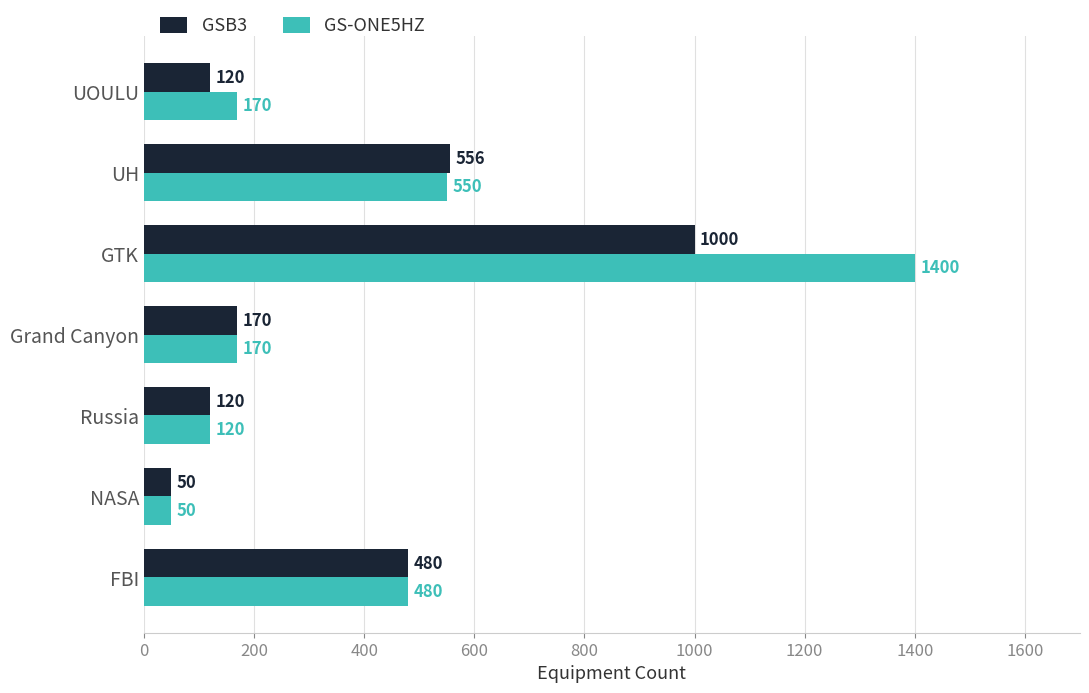

List the series in order of their peak value, lowest first.

GSB3, GS-ONE5HZ